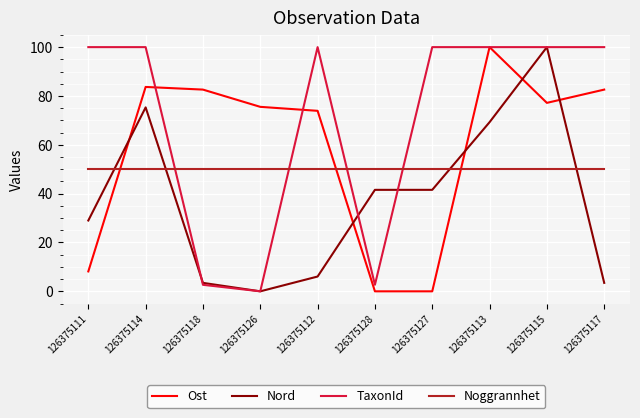

What position from the left is 126375118?

3